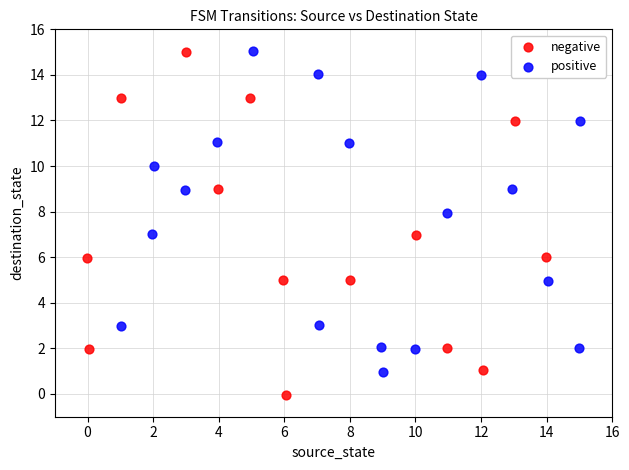

Which series contains the lowest Y value?

negative